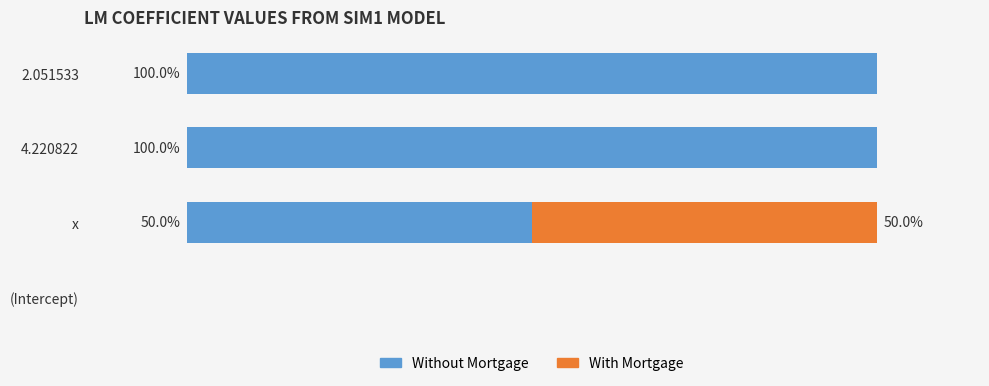

Where is Without Mortgage nearest to the value 50?

x